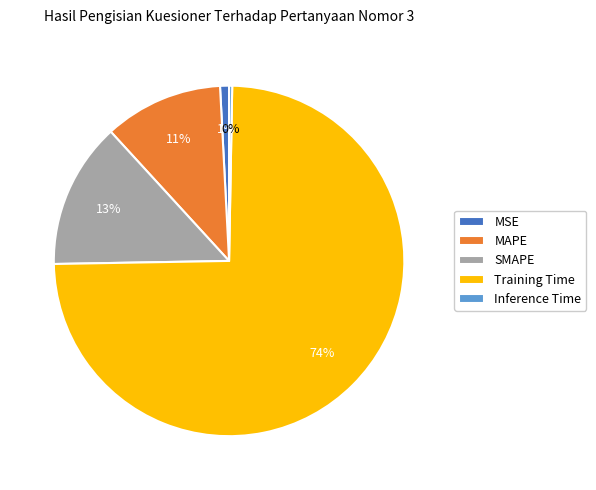

Which slice is the smallest?

Inference Time